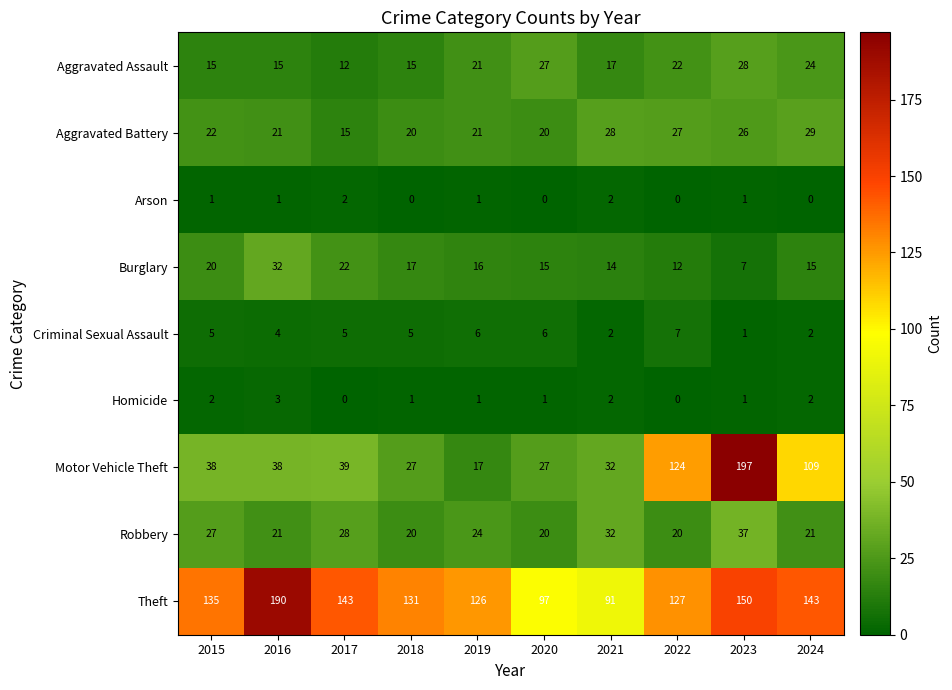

Which series has the widest spread of values?

Motor Vehicle Theft